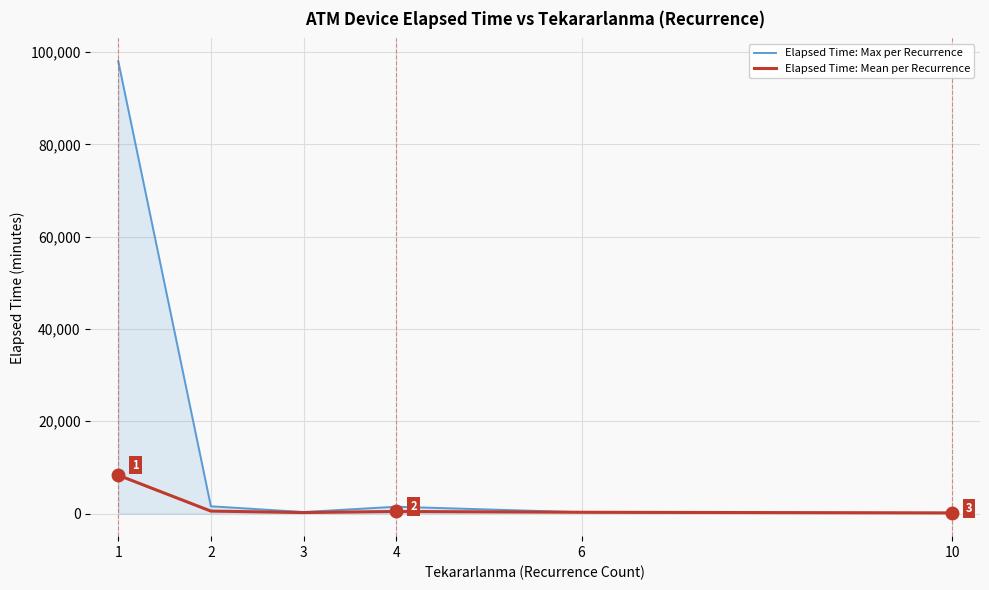

Reading left to right, extract all data points from this chart.

Elapsed Time: Max per Recurrence: 98055.0	1575.0	325.0	1475.0	275.0	135.0
Elapsed Time: Mean per Recurrence: 8308.2	526.4	213.8	447.0	275.0	135.0